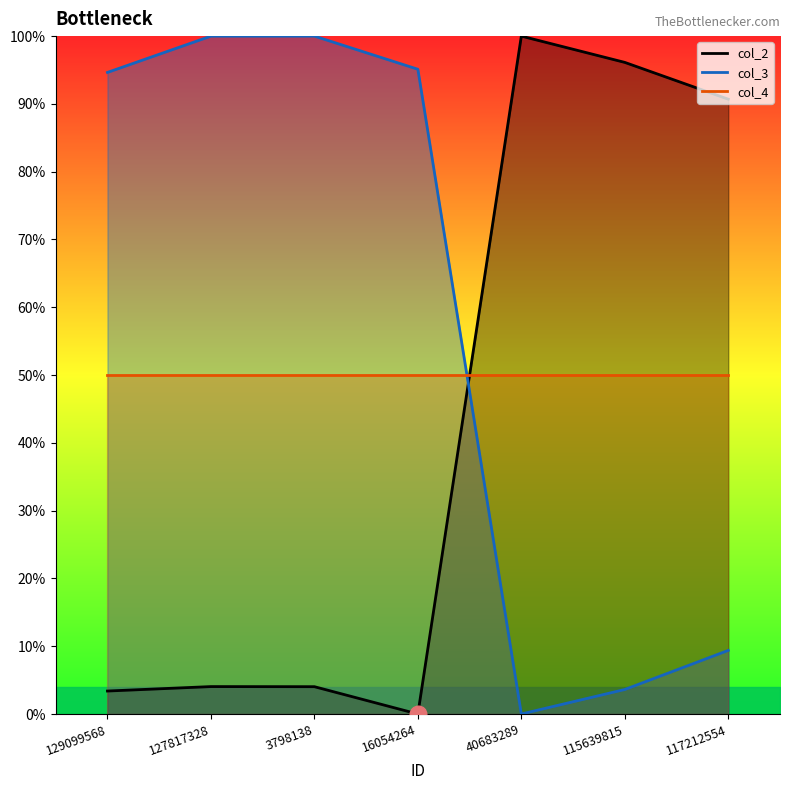

Which series has the largest total across all categories?

col_3